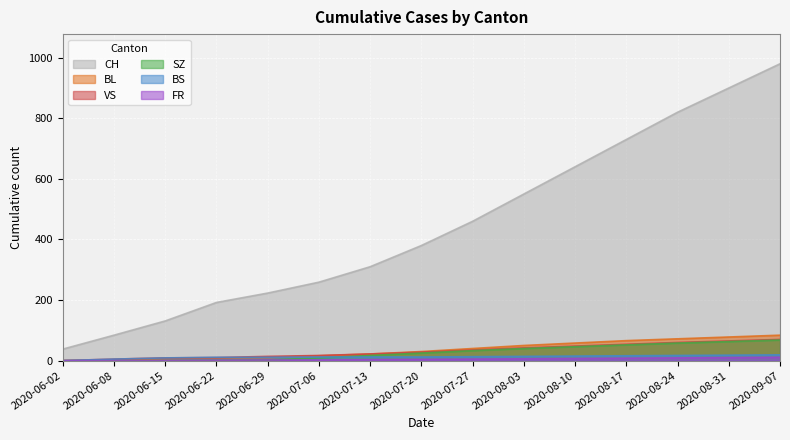

At 2020-06-02, list the series in order from largest to smallest.

CH, BL, BS, SZ, VS, FR